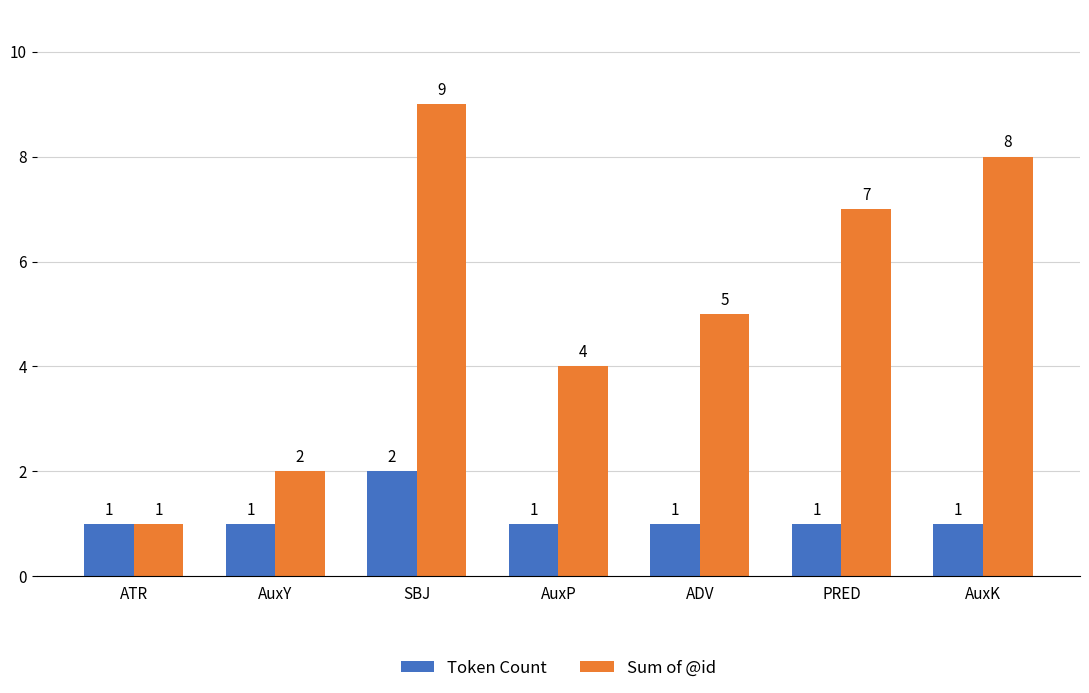

Reading left to right, transcribe all the data shown in this chart.

Token Count: 1	1	2	1	1	1	1
Sum of @id: 1	2	9	4	5	7	8